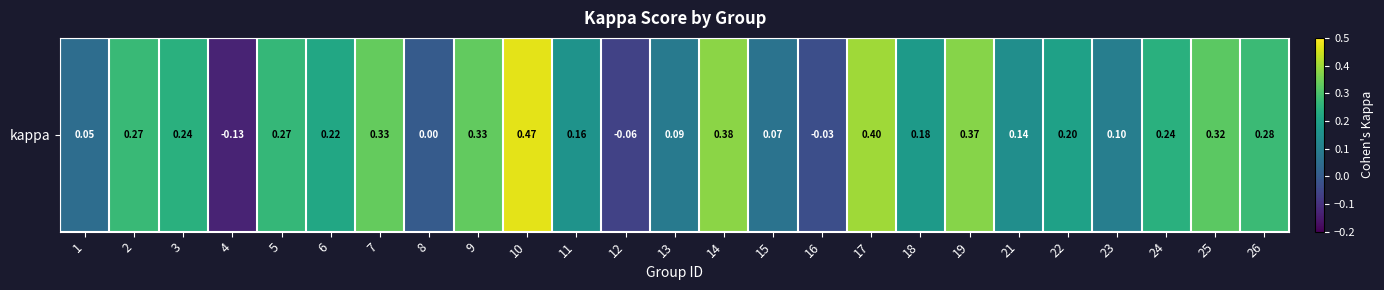

What is the smallest value displayed?

-0.1